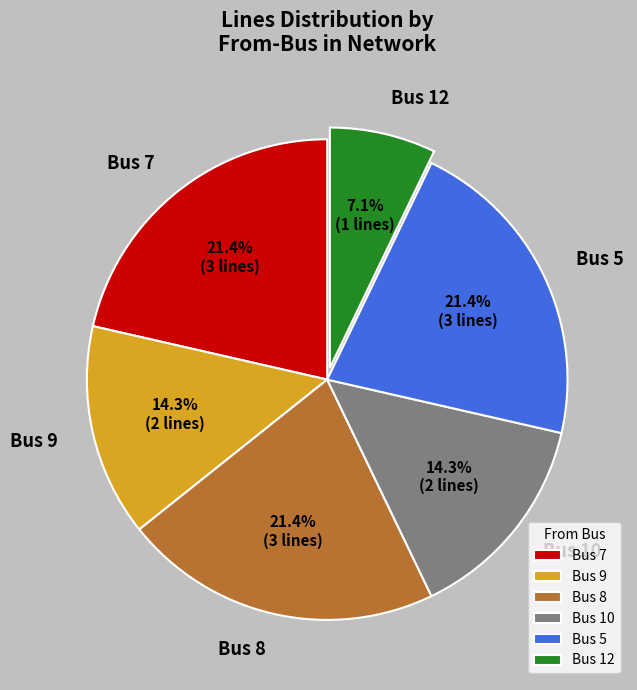

What is the ratio of the value at Bus 10 to the value at Bus 7?

0.7